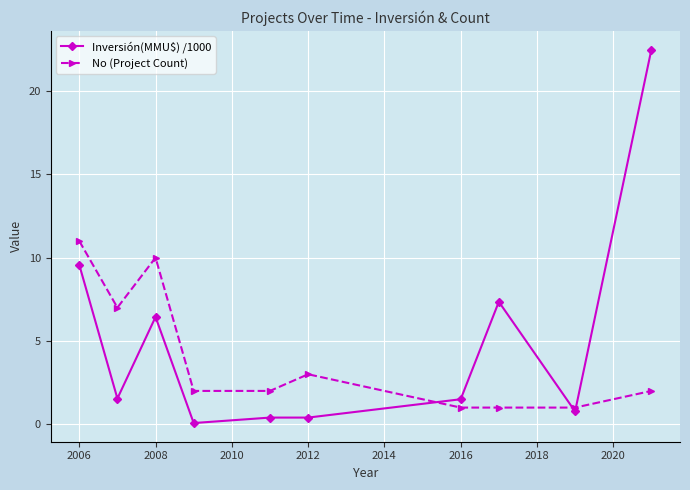

Does the chart display data point markers on the line(s)?

Yes